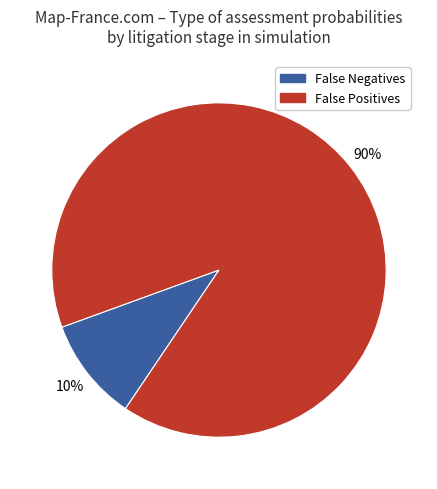

Is there any slice that represents more than half of the pie?

Yes